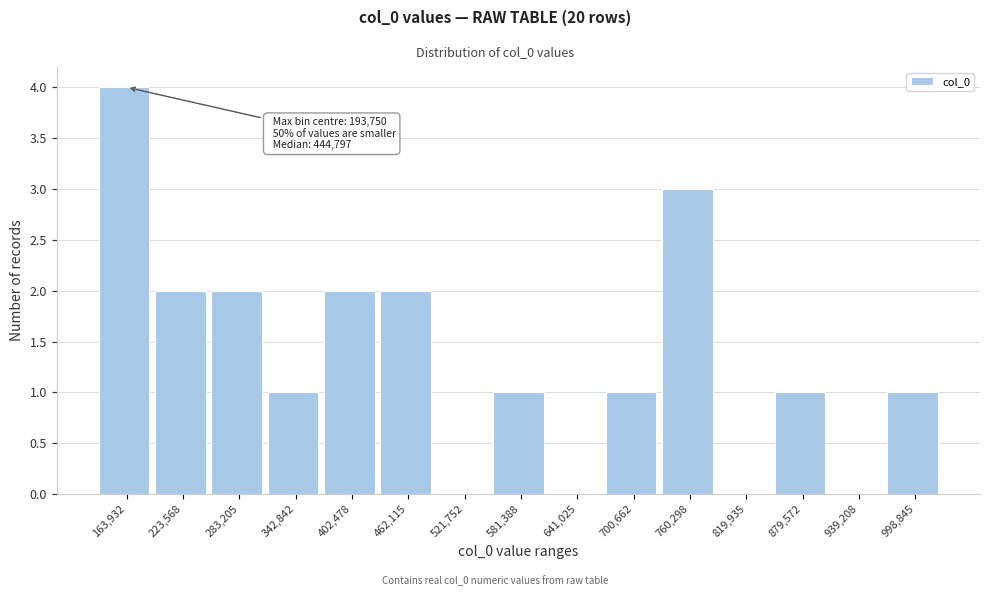

Reading left to right, extract all data points from this chart.

163,932=4	223,568=2	283,205=2	342,842=1	402,478=2	462,115=2	521,752=0	581,388=1	641,025=0	700,662=1	760,298=3	819,935=0	879,572=1	939,208=0	998,845=1